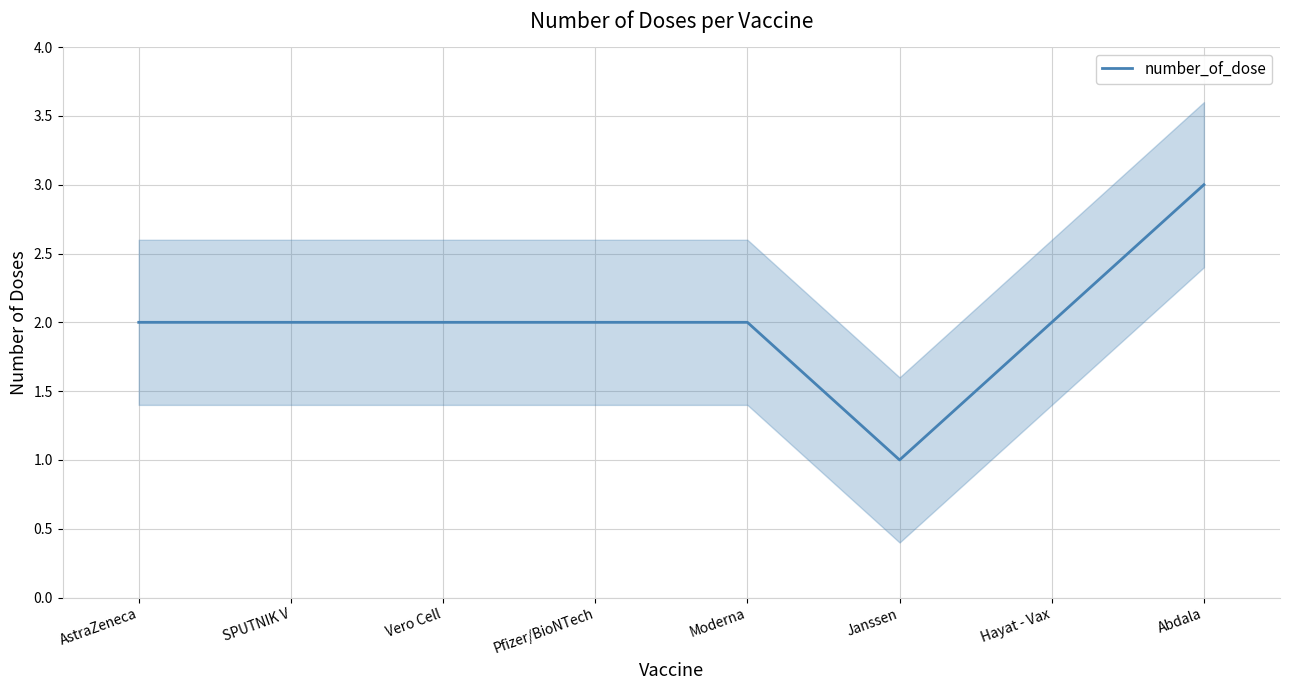

Reading right to left, list all the values displayed in this chart.

Abdala=3	Hayat - Vax=2	Janssen=1	Moderna=2	Pfizer/BioNTech=2	Vero Cell=2	SPUTNIK V=2	AstraZeneca=2